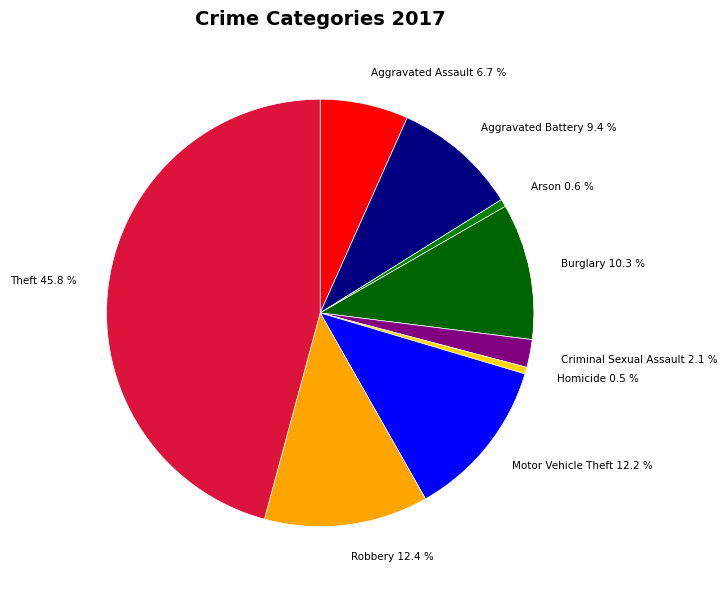

Which has a higher value, Arson or Theft?

Theft